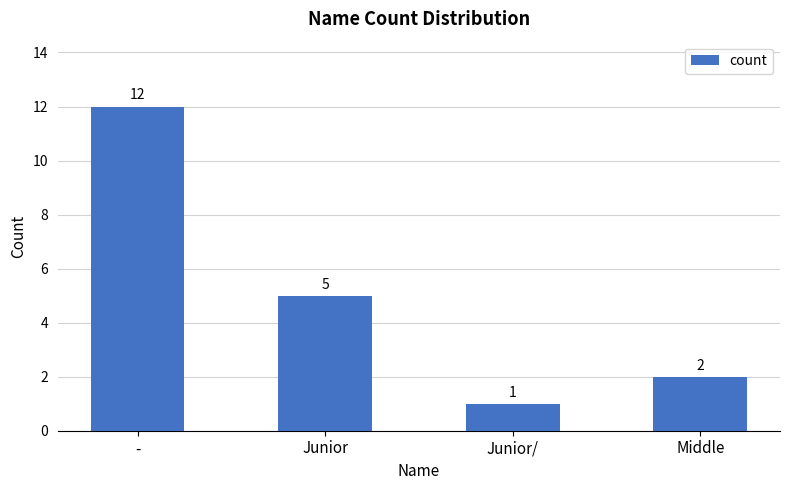

The value at Middle is 2. True or false?

True